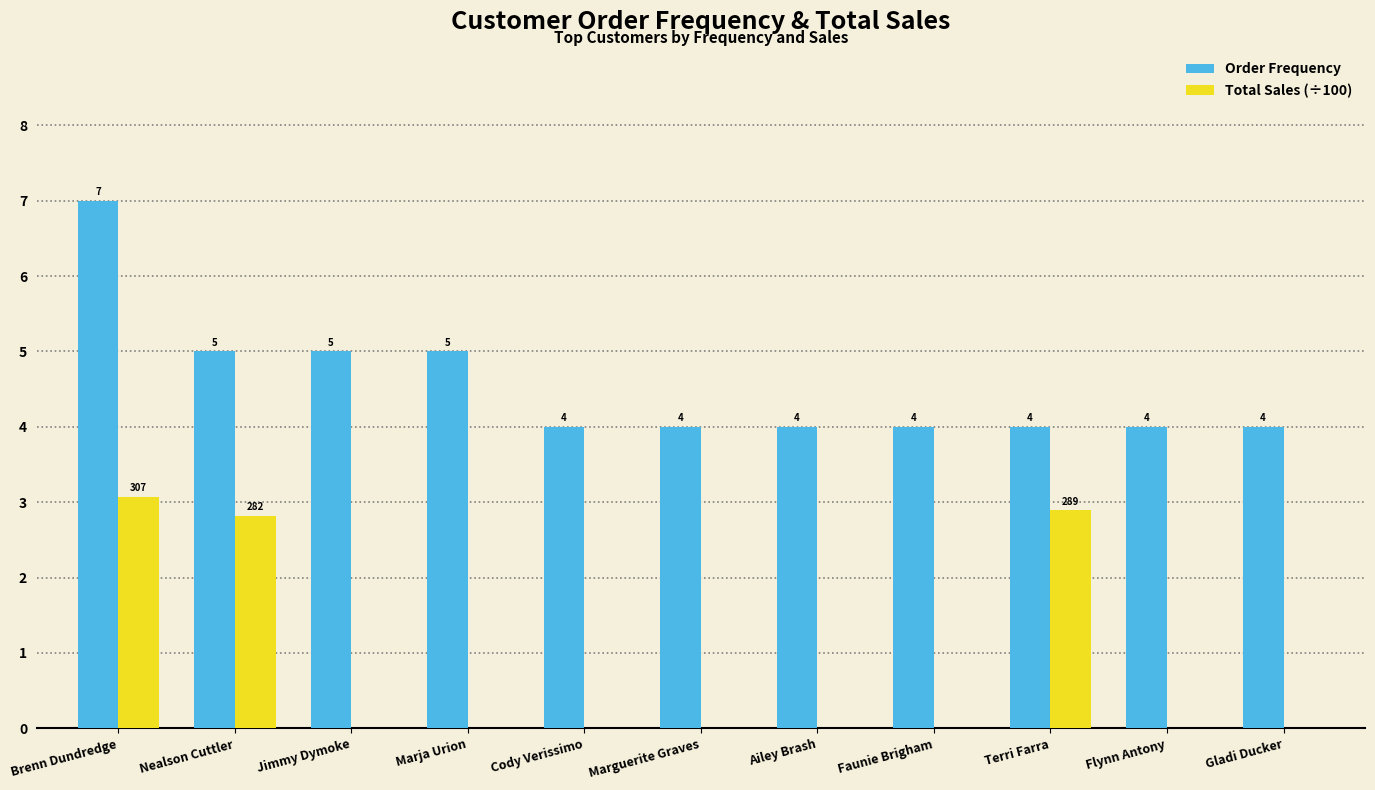

True or false: Order Frequency has a value of 4.0 at Marguerite Graves.

True